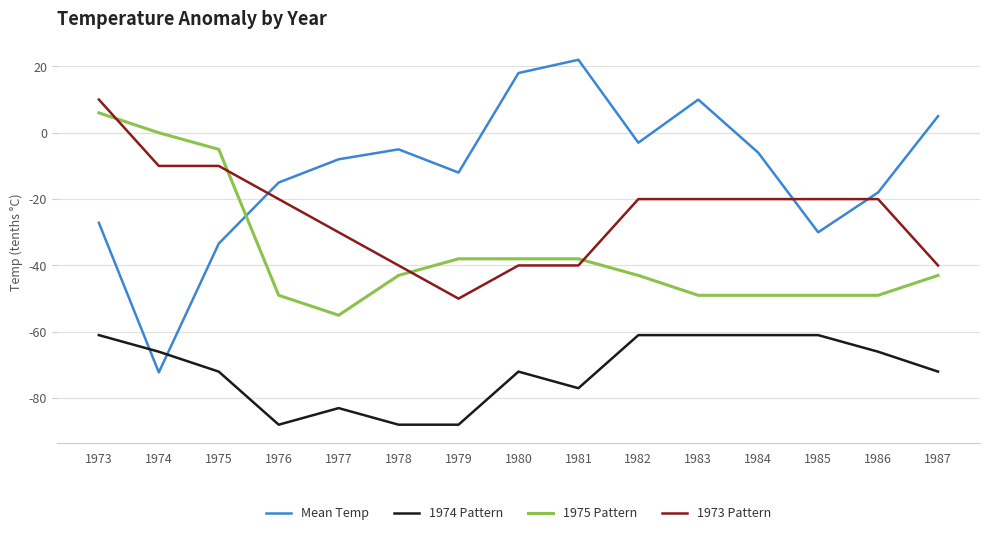

What are all the series names shown in the legend?

Mean Temp, 1974 Pattern, 1975 Pattern, 1973 Pattern